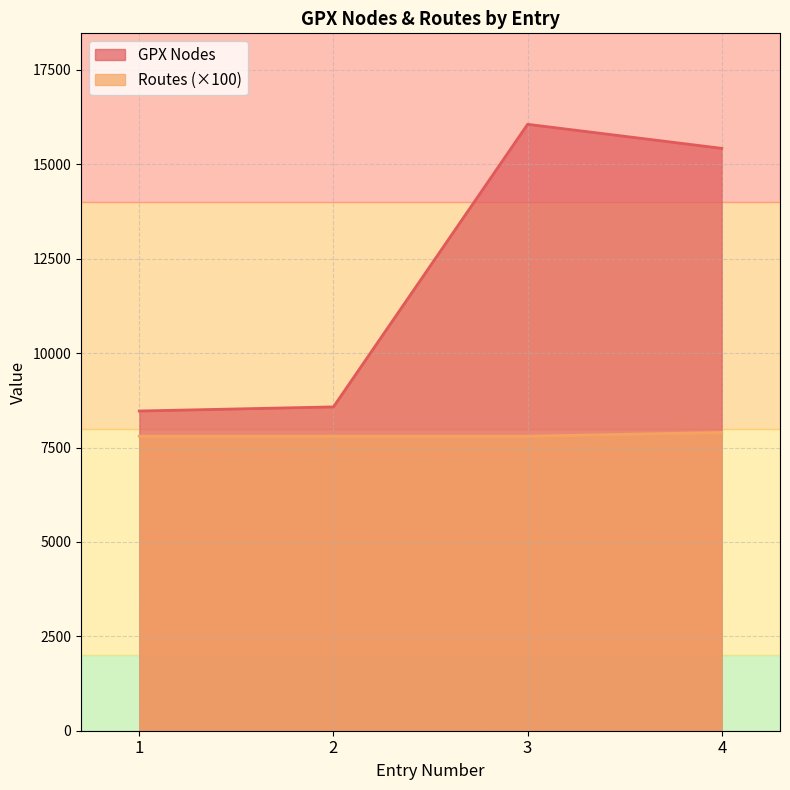

What is the average value of the Routes series?

7825